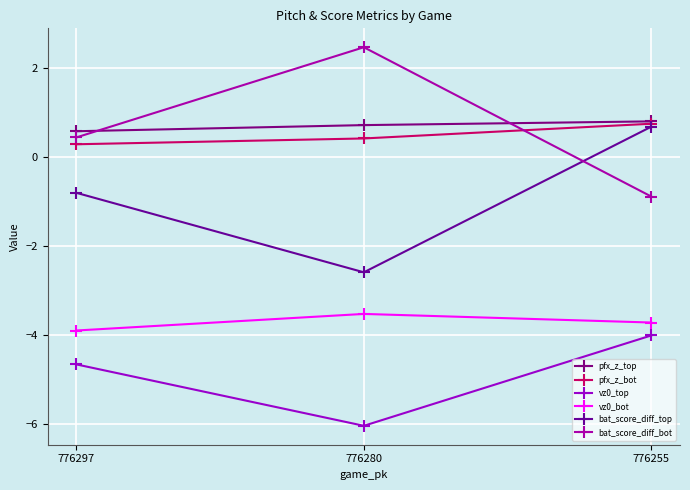

Which series has the largest total across all categories?

pfx_z_top